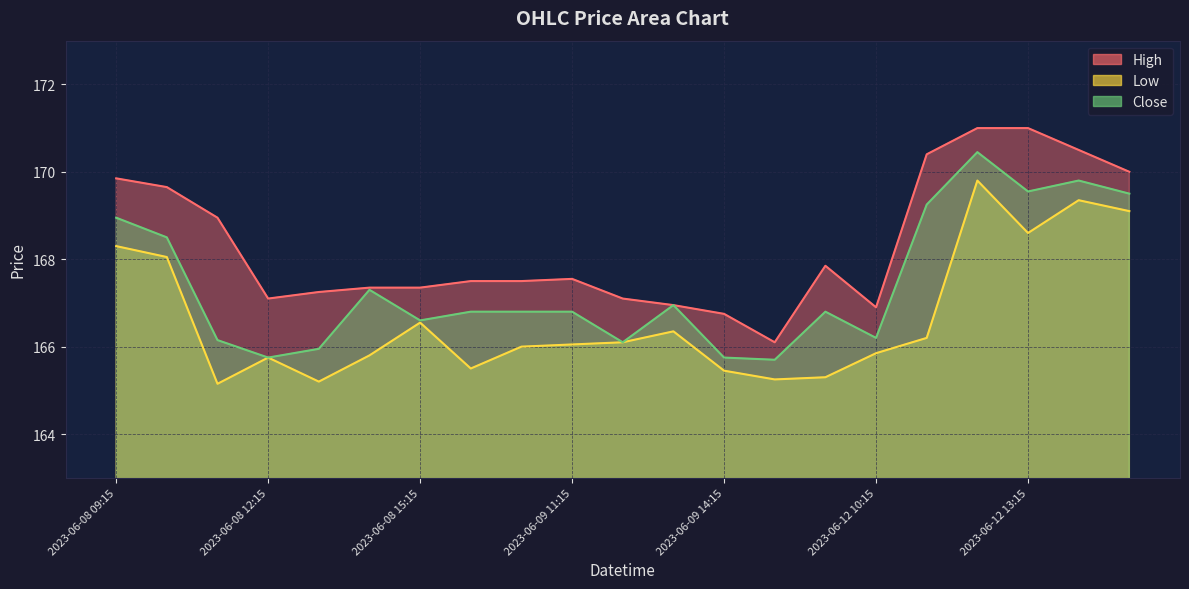

Reading right to left, transcribe all the data shown in this chart.

High: 170.0	170.5	171.0	171.0	170.4	166.9	167.9	166.1	166.8	166.9	167.1	167.6	167.5	167.5	167.4	167.4	167.2	167.1	168.9	169.6	169.8
Low: 169.1	169.4	168.6	169.8	166.2	165.9	165.3	165.2	165.4	166.4	166.1	166.1	166.0	165.5	166.6	165.8	165.2	165.8	165.1	168.1	168.3
Close: 169.5	169.8	169.6	170.4	169.2	166.2	166.8	165.7	165.8	166.9	166.1	166.8	166.8	166.8	166.6	167.3	165.9	165.8	166.1	168.5	168.9